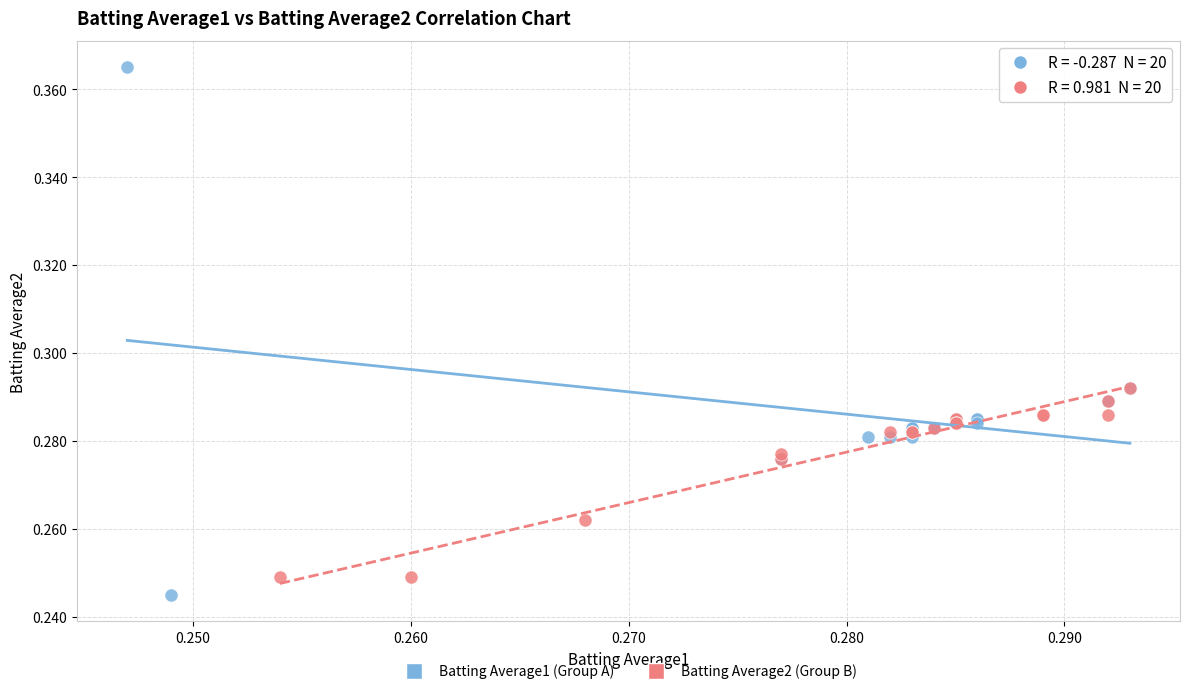

Which series contains the highest Y value?

Batting Average1 (Group A)